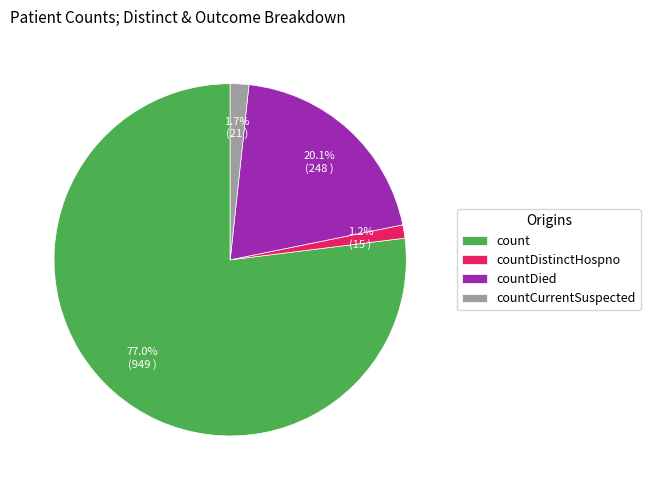

Does count represent more than half of the total?

Yes